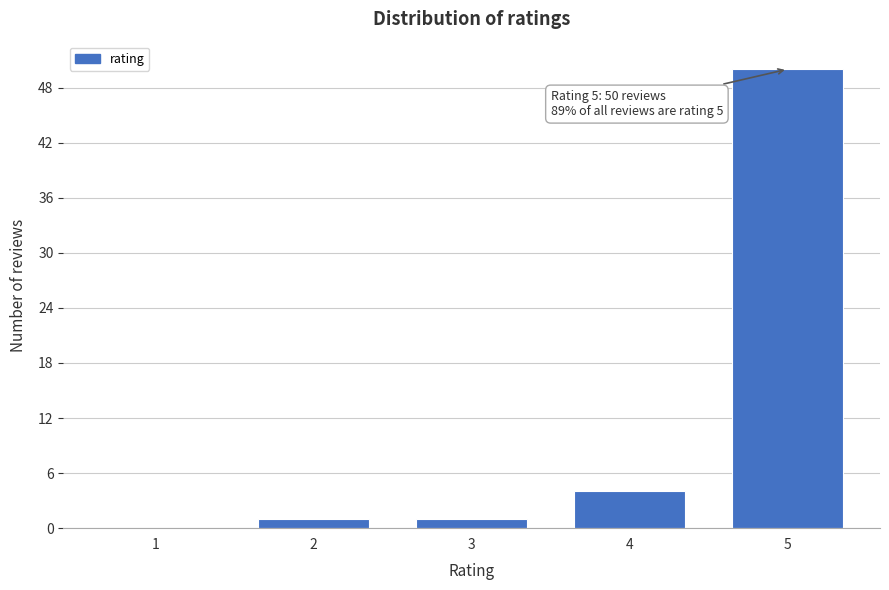

Reading right to left, extract all data points from this chart.

5=50	4=4	3=1	2=1	1=0